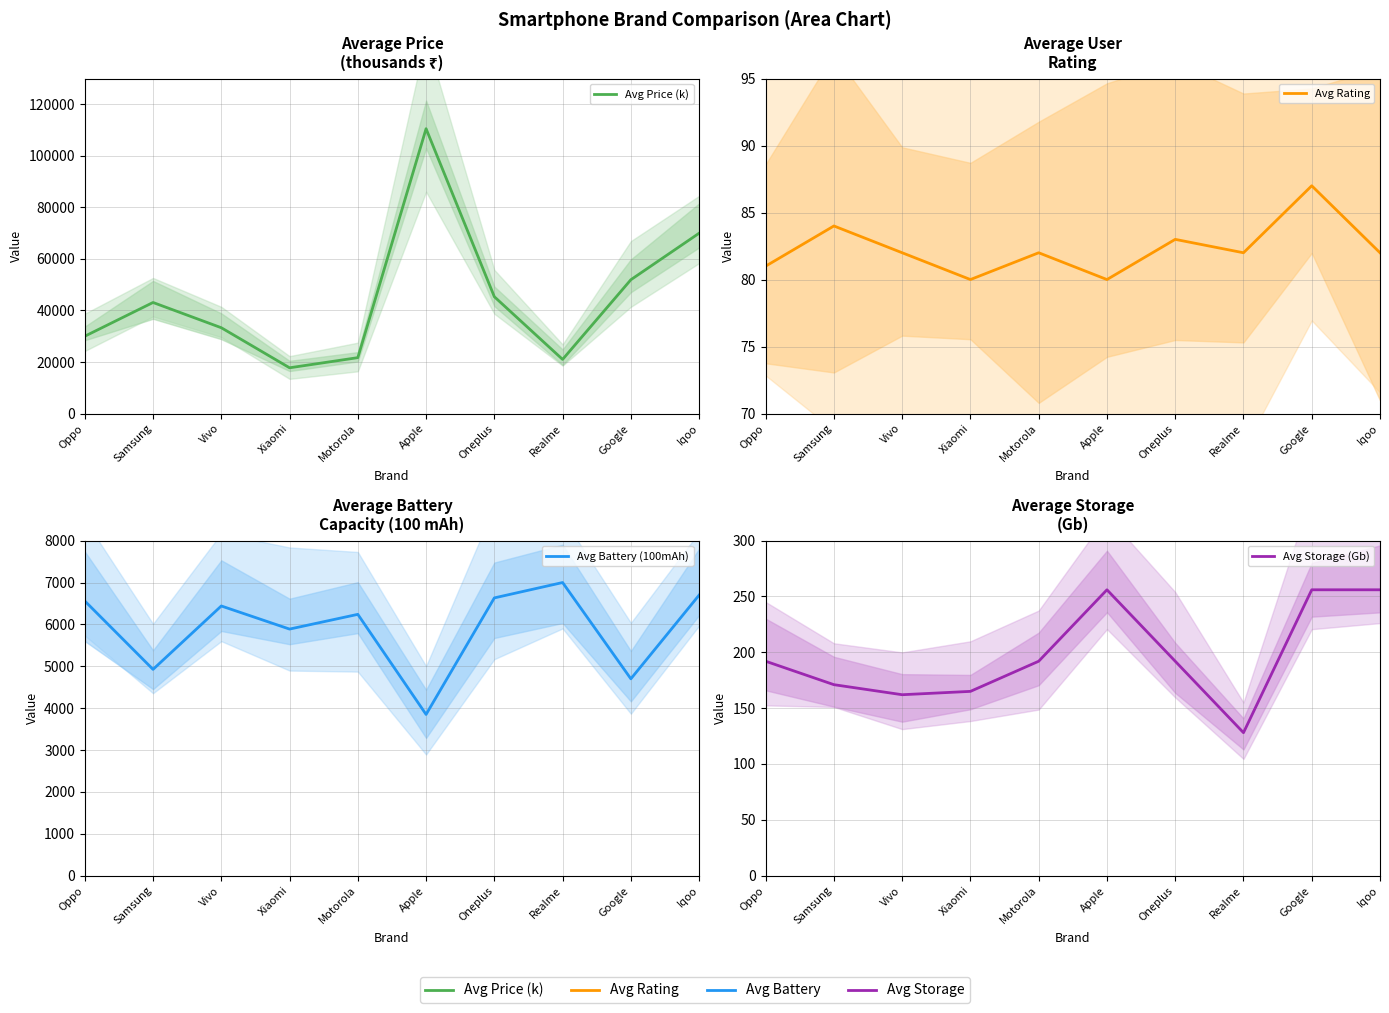

What is the approximate value of Avg Rating at Xiaomi?

80